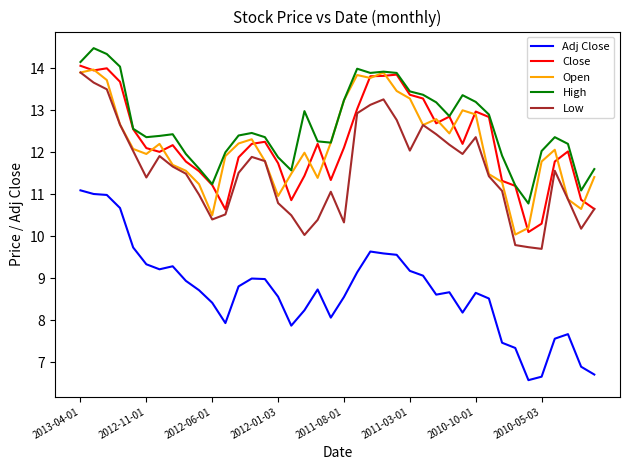

What is the maximum value for Close?

14.1